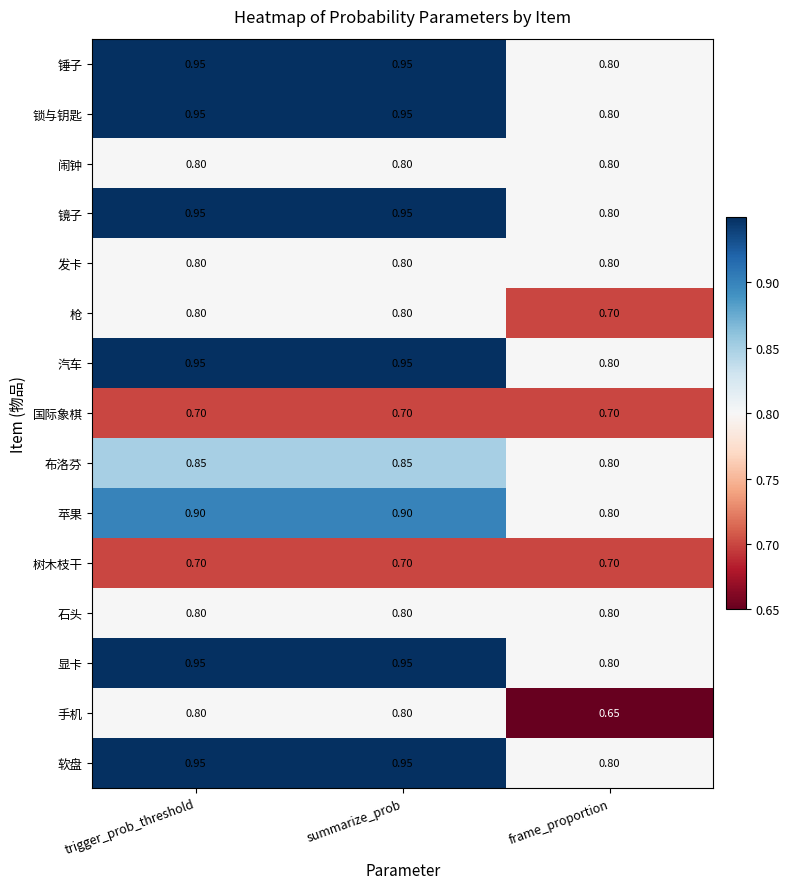

At which category does the chart reach its minimum across all series?

frame_proportion